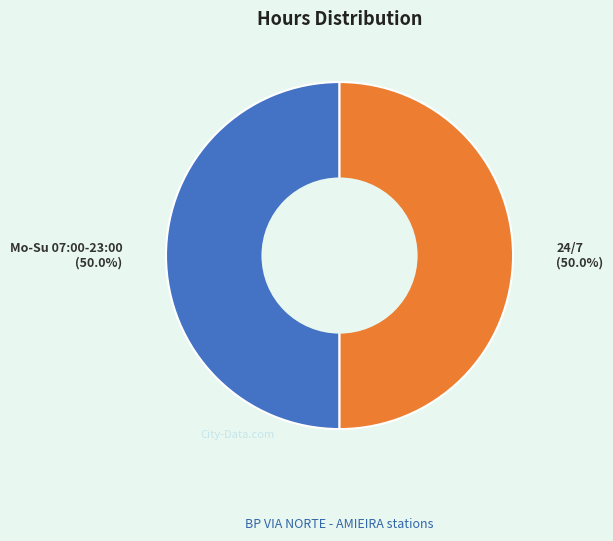

To the nearest percent, what is the combined percentage of Mo-Su 07:00-23:00 and 24/7?

100%